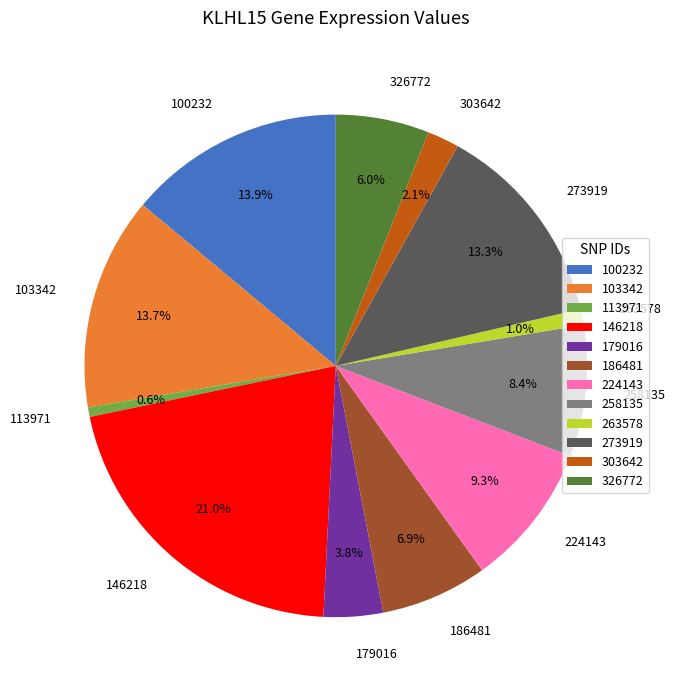

Which category has the biggest portion of the pie?

146218